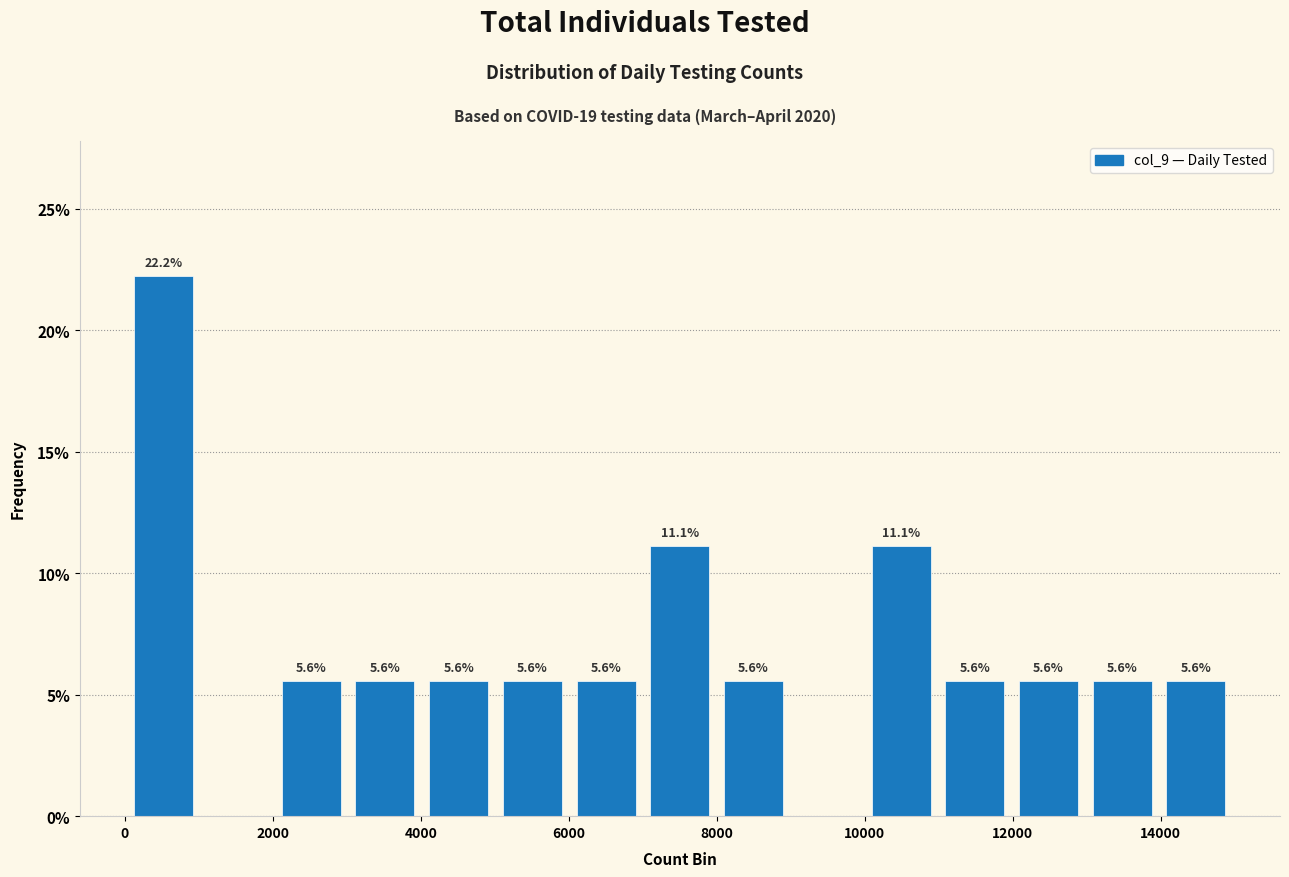

Which range on the x-axis has the tallest bar?

0 to 1000